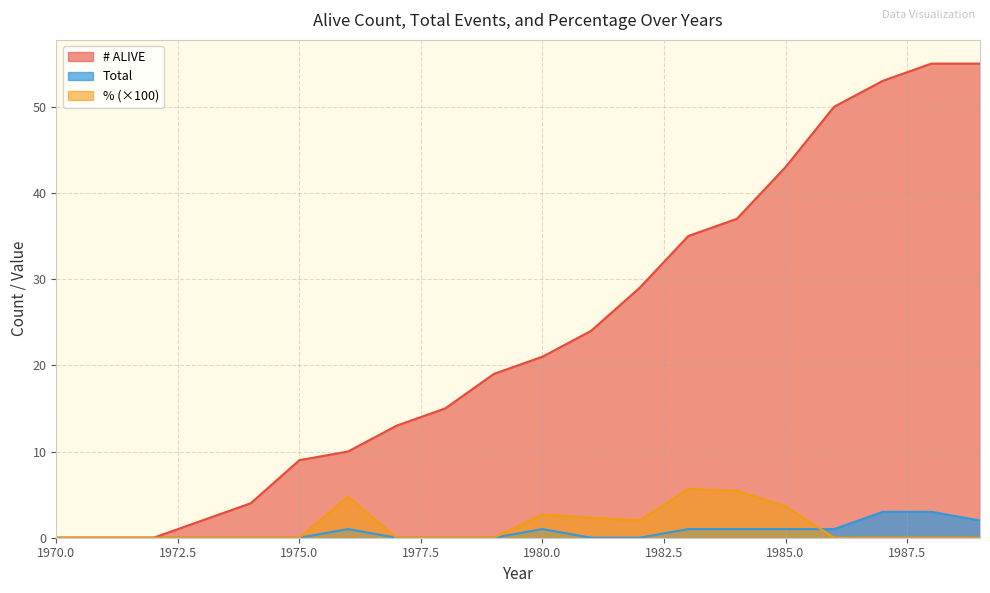

In Total, how many points are higher than both neighbors (excluding endpoints)?

2